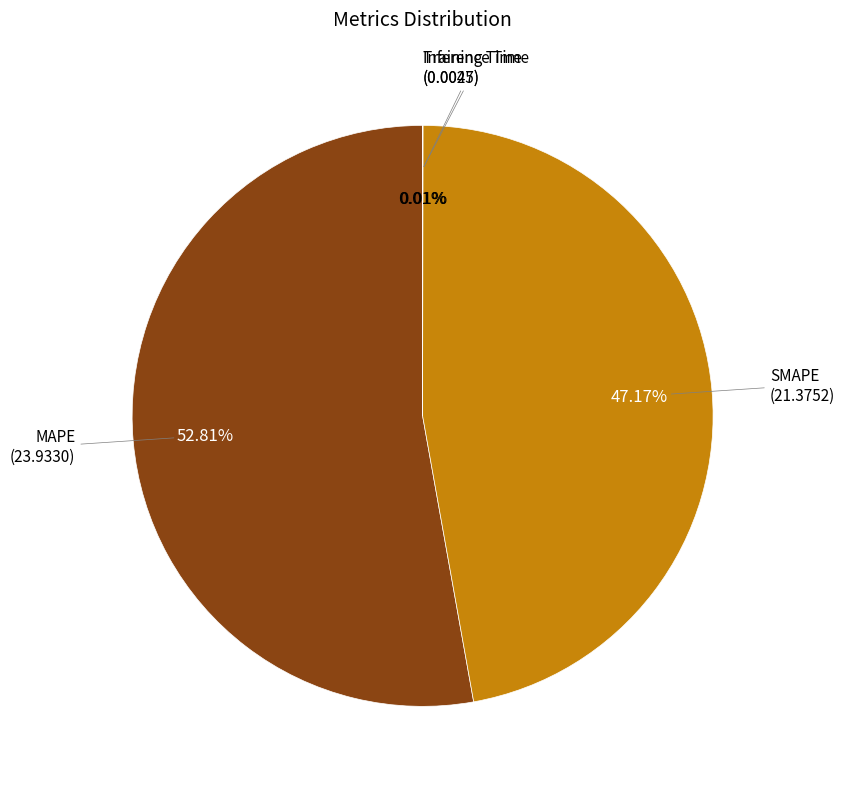

Does any single category account for the majority?

Yes